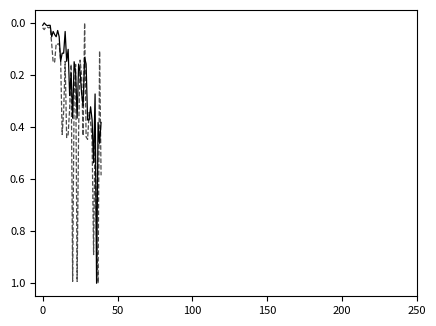

What is the maximum value shown in the chart?

1.0